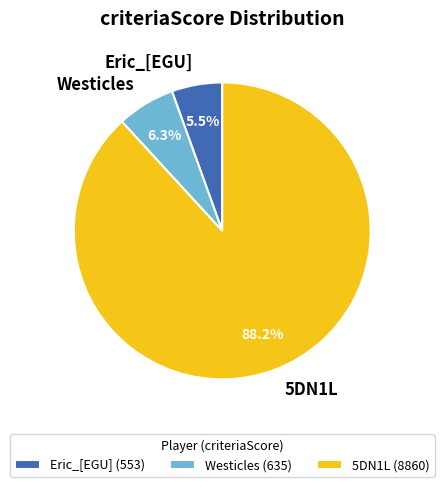

True or false: Eric_[EGU] accounts for 1% of the total.

False